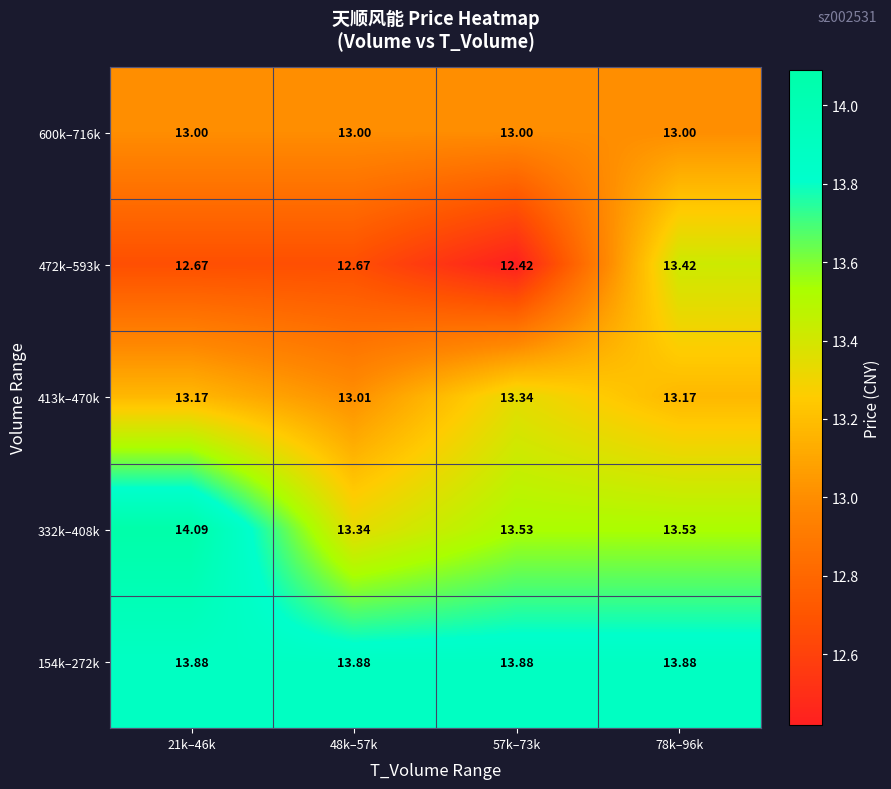

Is the value of 413k–470k at 78k–96k greater than the value of 332k–408k at 48k–57k?

No